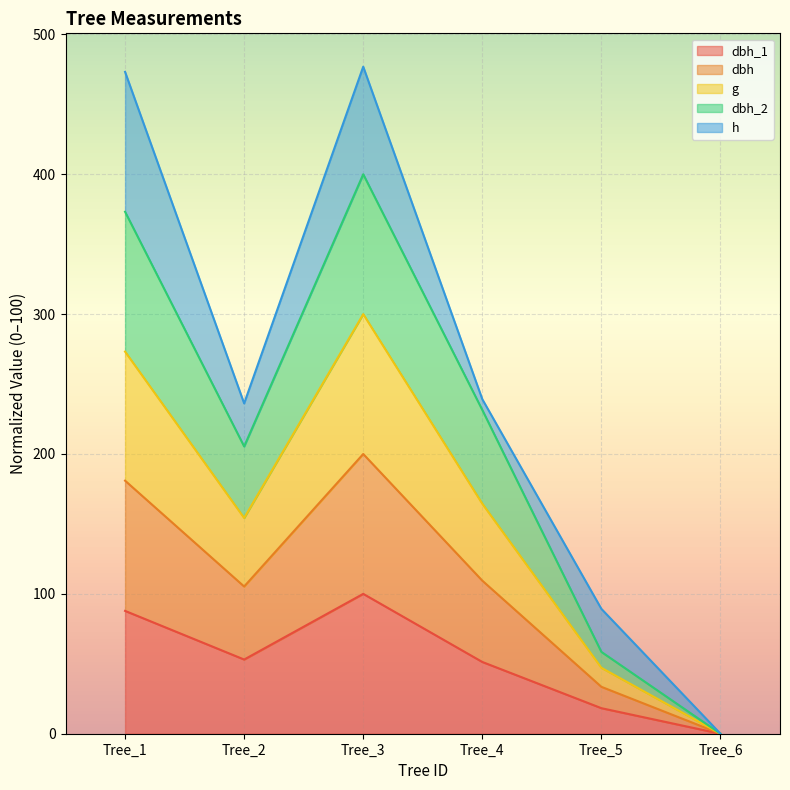

Where does the dbh_2 series first go above 109?

Tree_1